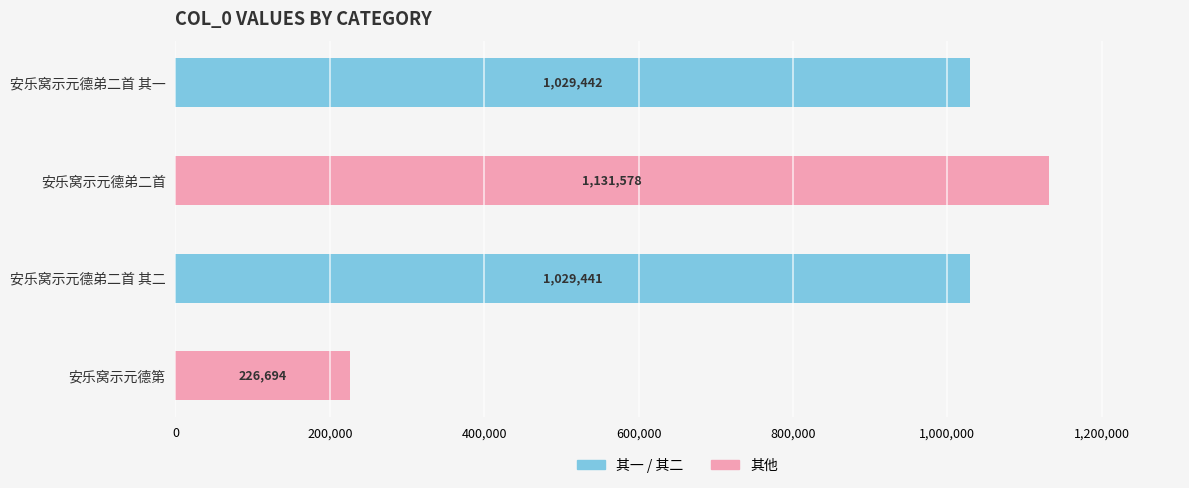

List the labels in order of value, largest first.

安乐窝示元德弟二首, 安乐窝示元德弟二首 其一, 安乐窝示元德弟二首 其二, 安乐窝示元德第